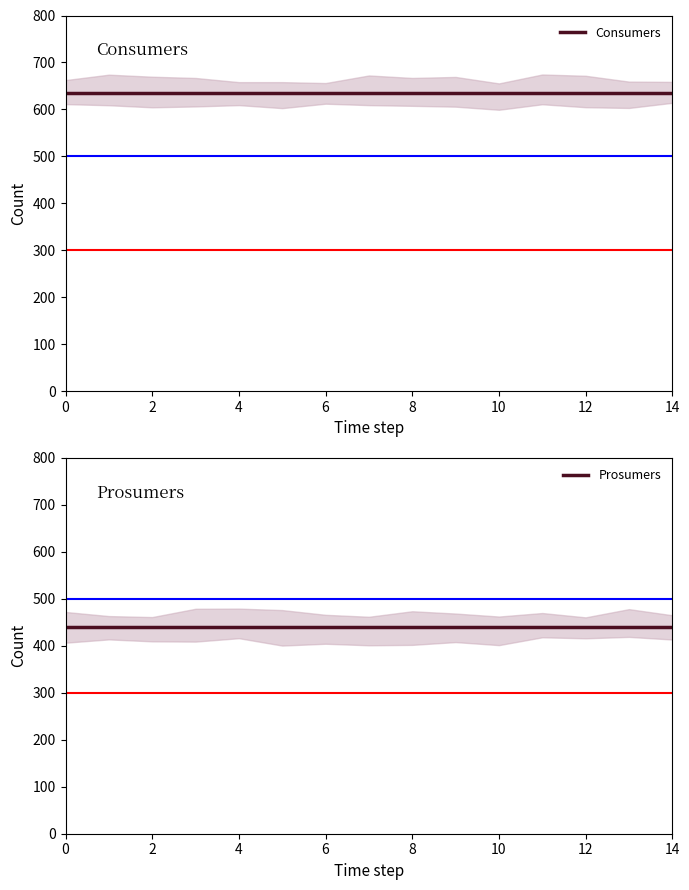

What is the highest value of the Prosumers series?

440